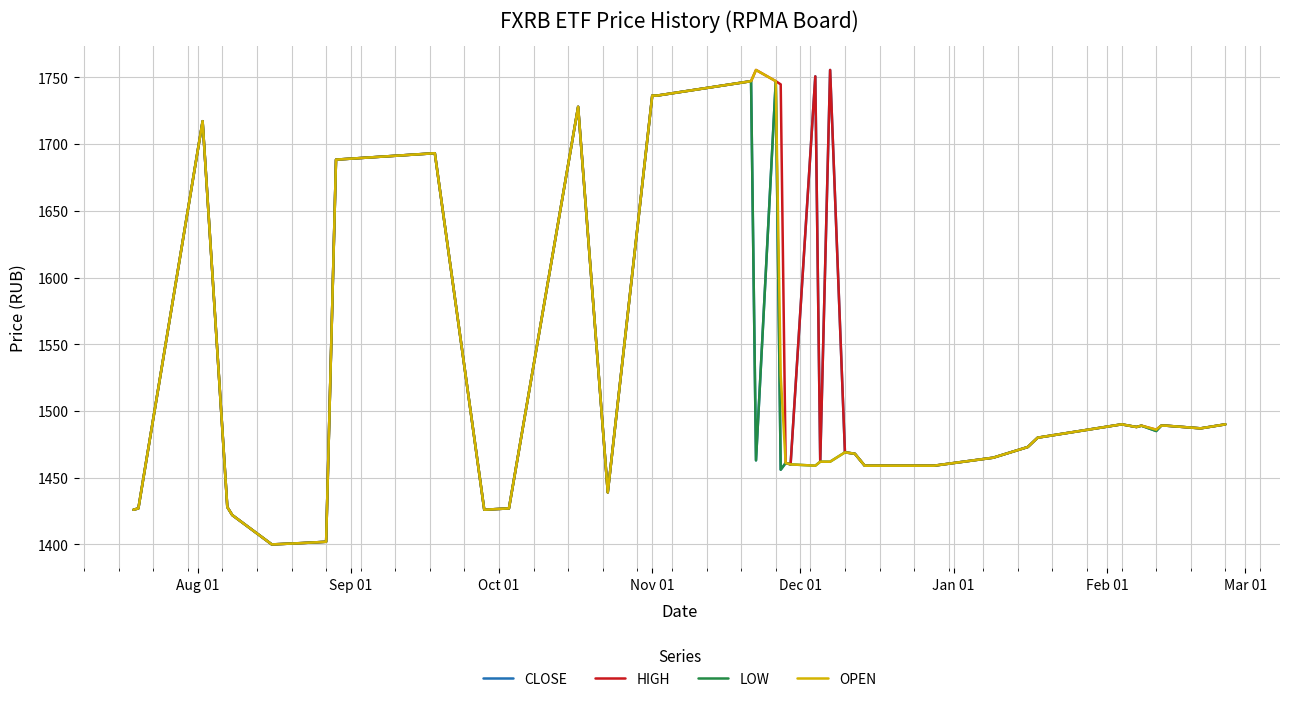

What is the minimum value shown in the chart?

1400.0